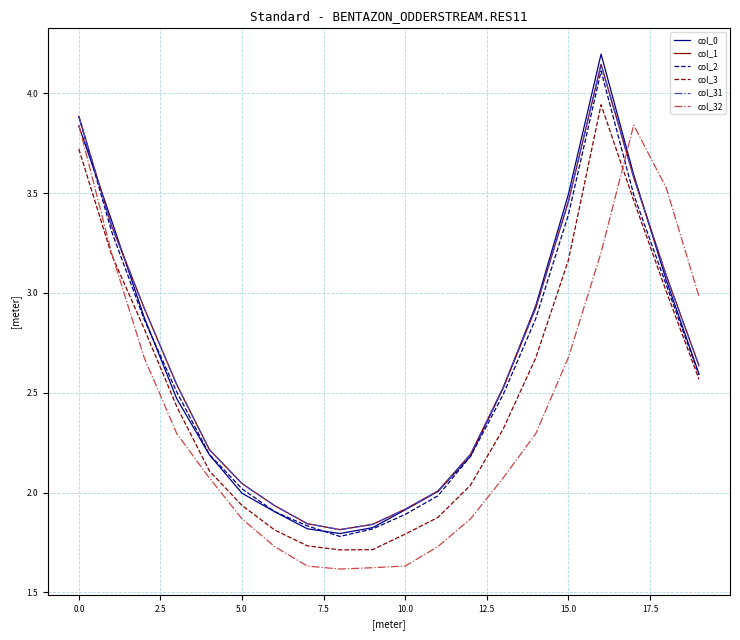

Does the chart have visible grid lines?

Yes